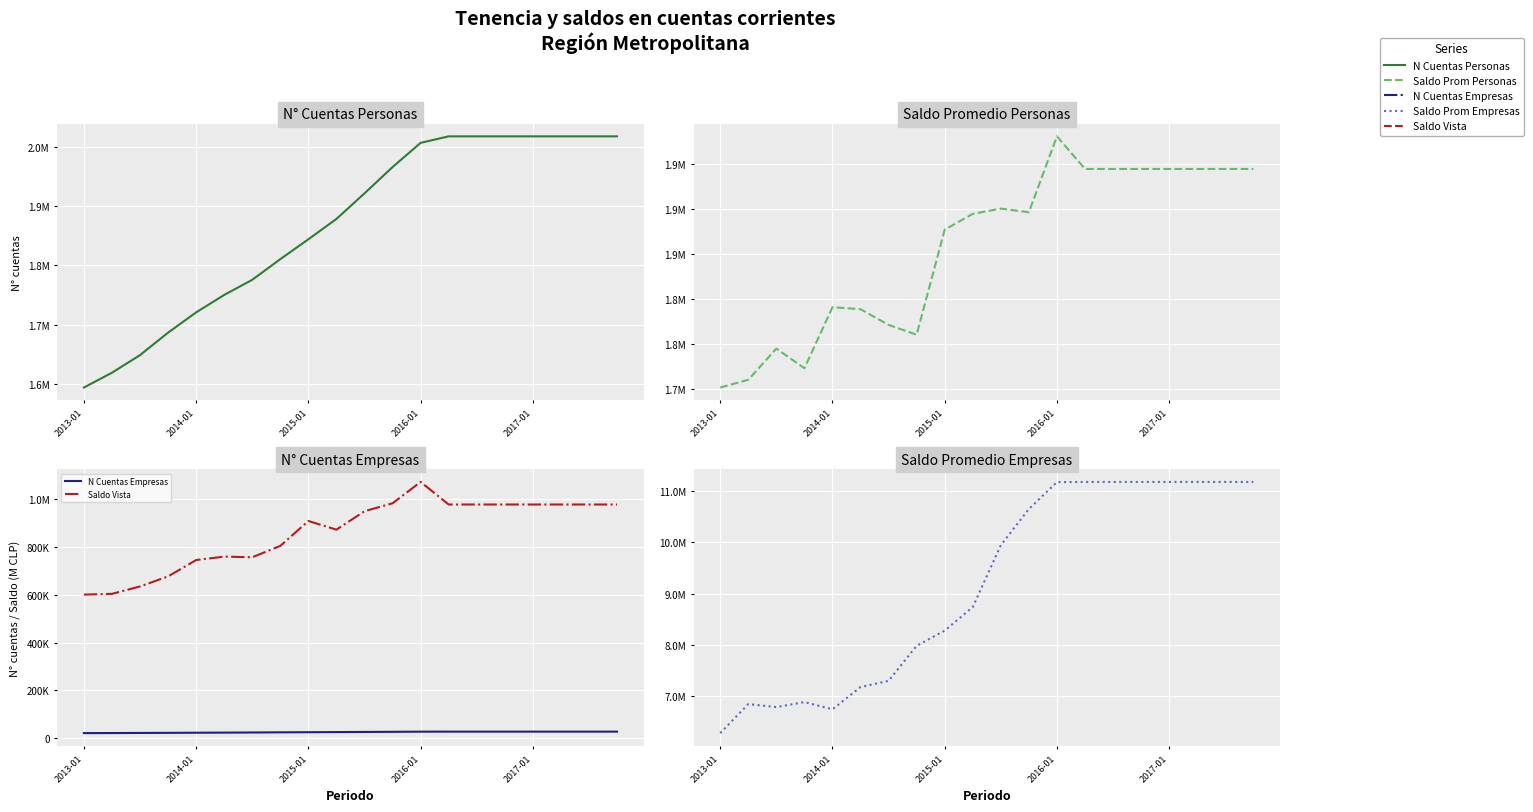

True or false: Saldo Prom Empresas and N Cuentas Personas intersect in this chart.

False